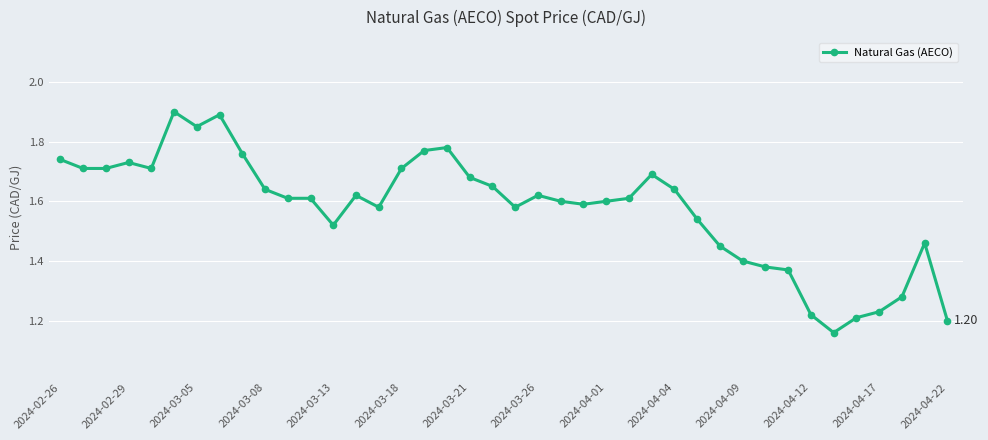

What is the difference between the second highest and minimum values?

0.7